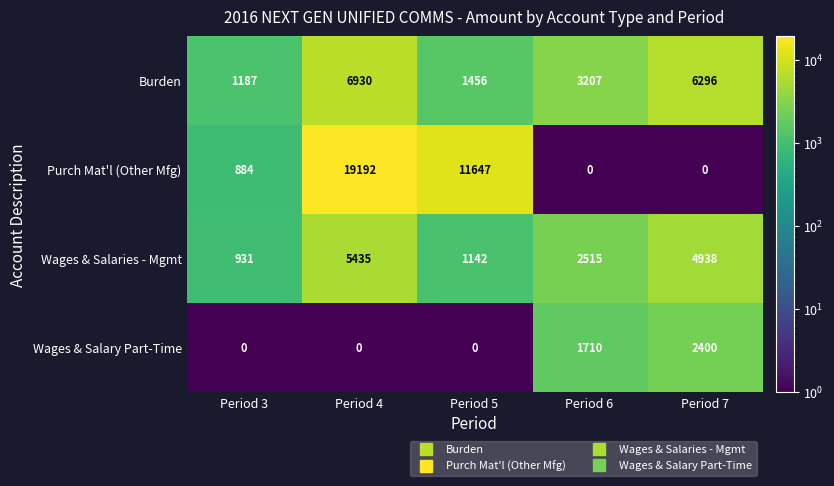

Where does the Burden series first go above 3207?

Period 4